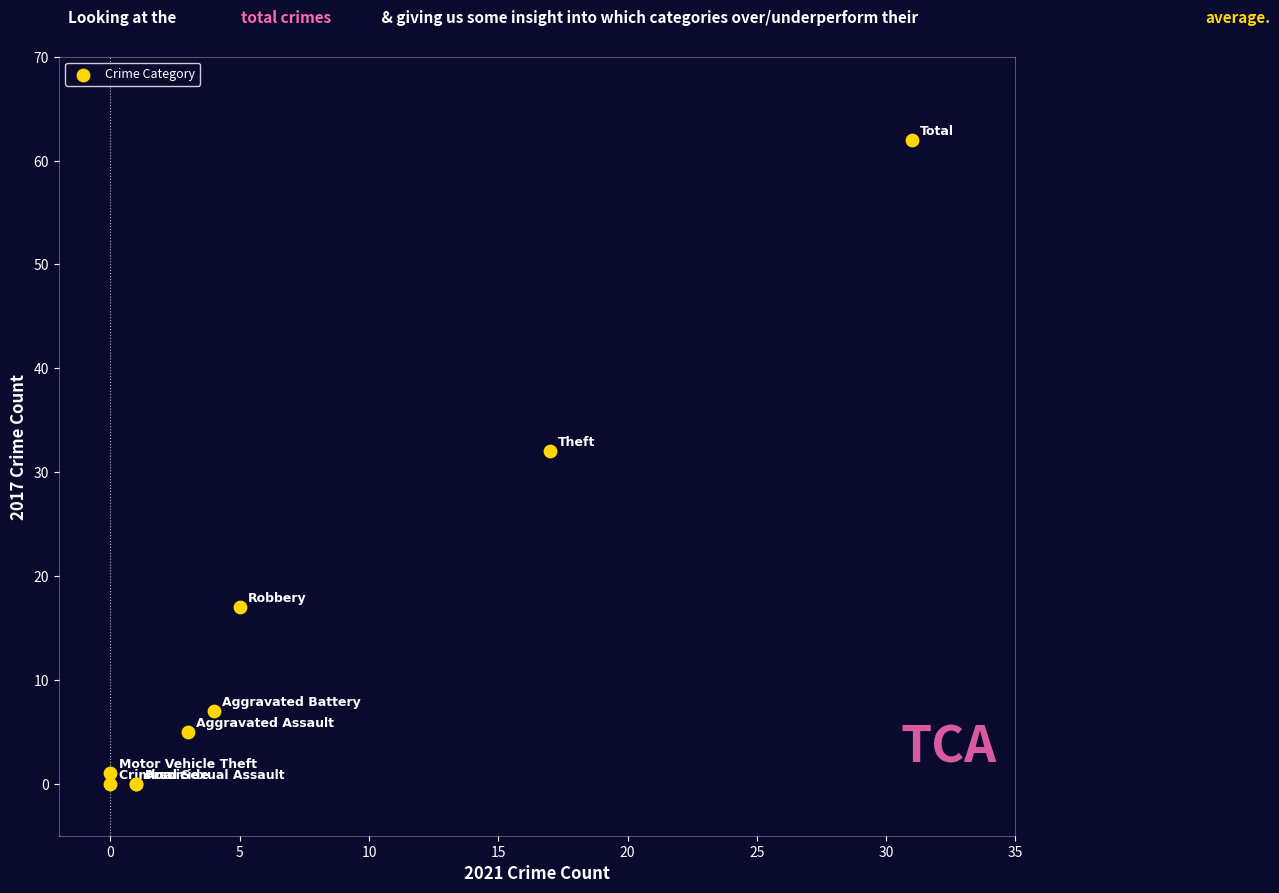

What Y value in the scatter plot is closest to 31?

32